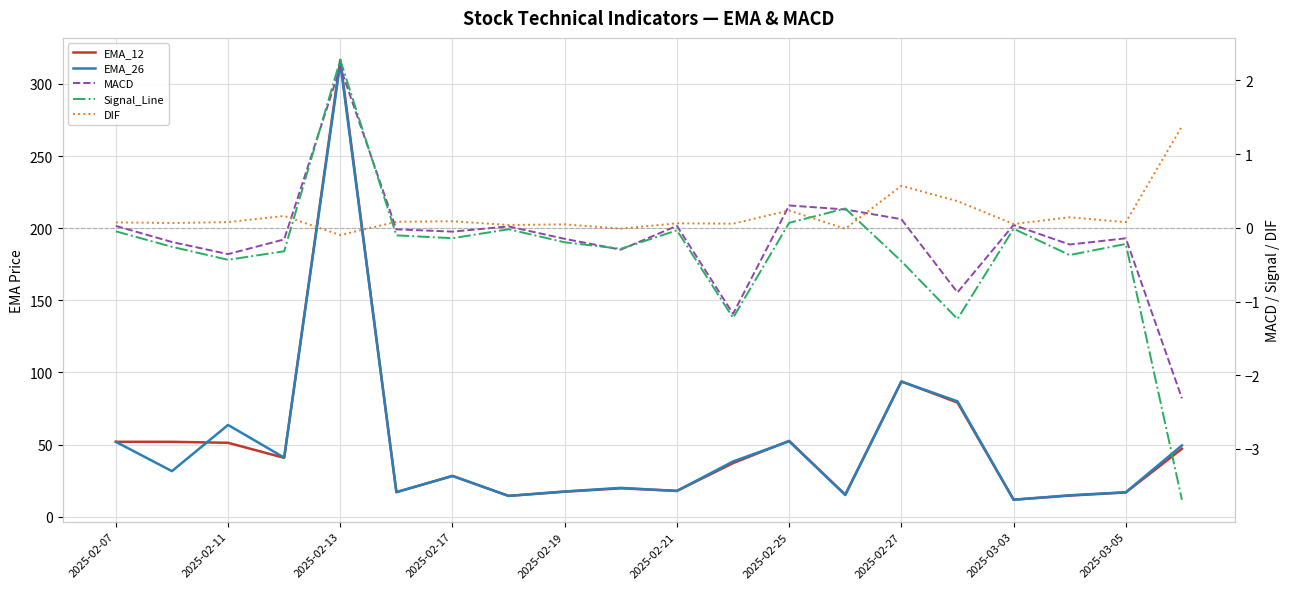

Rank the series at 2025-03-03 from lowest to highest value.

Signal_Line, MACD, DIF, EMA_26, EMA_12